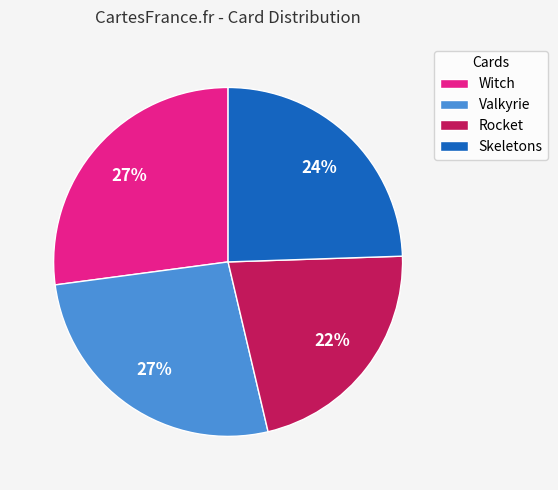

Do Skeletons and Valkyrie together represent more than half of the pie?

Yes